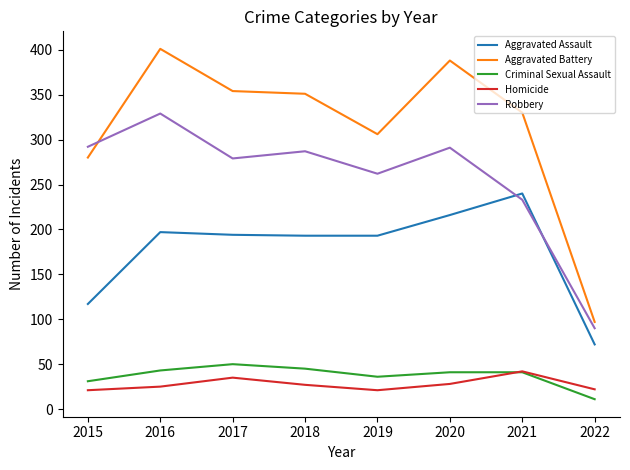

The Aggravated Battery series shows 354 at 2017. True or false?

True